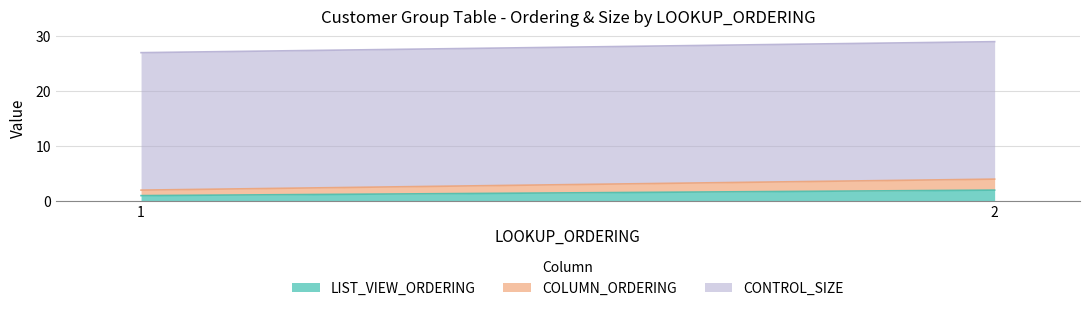

Which series has the widest spread of values?

LIST_VIEW_ORDERING